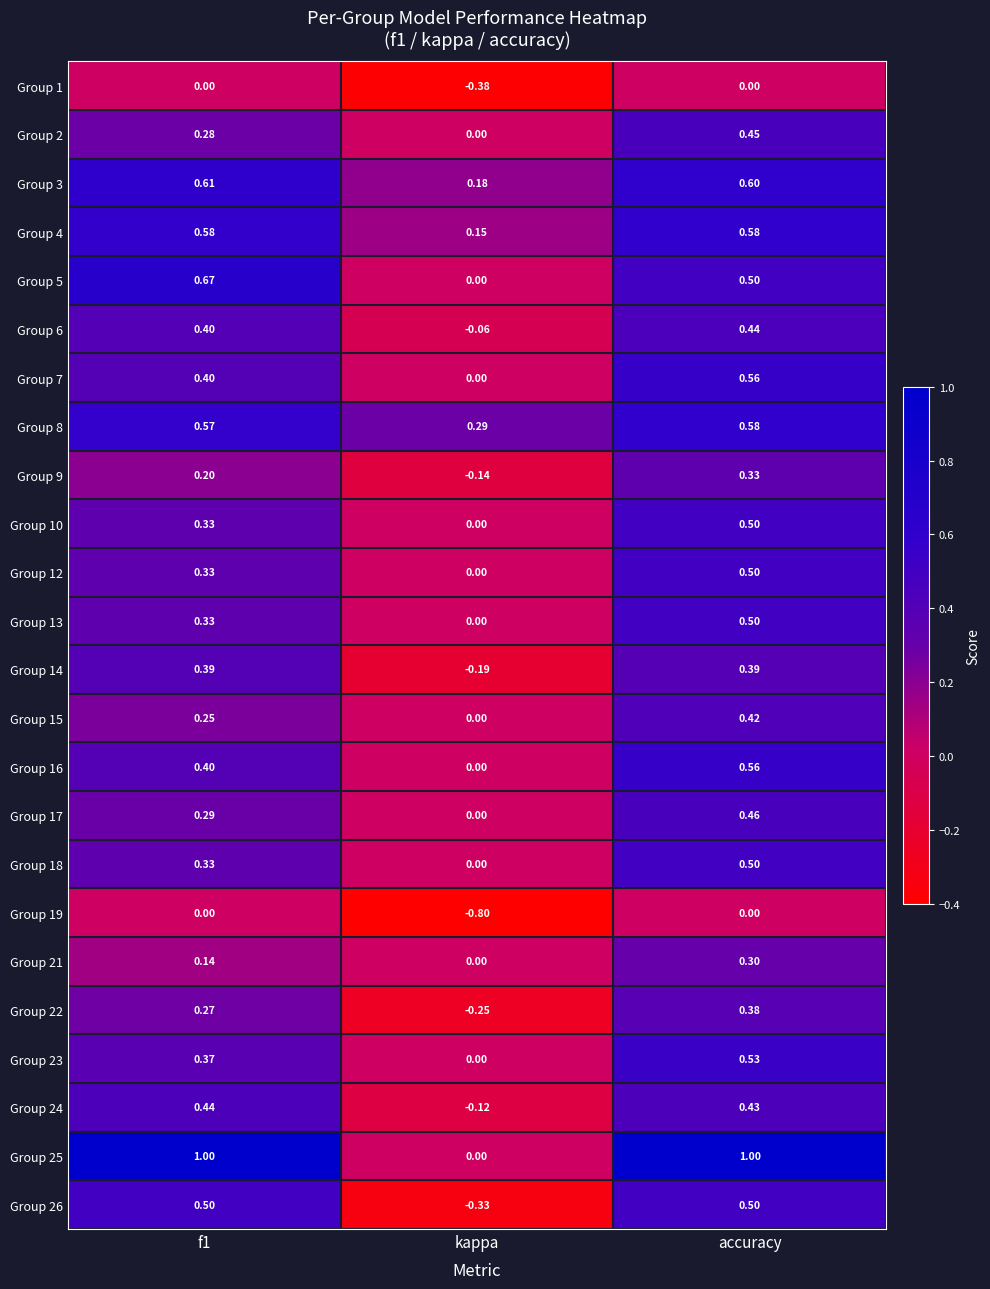

Is the value of Group 24 at kappa greater than the value of Group 18 at f1?

No